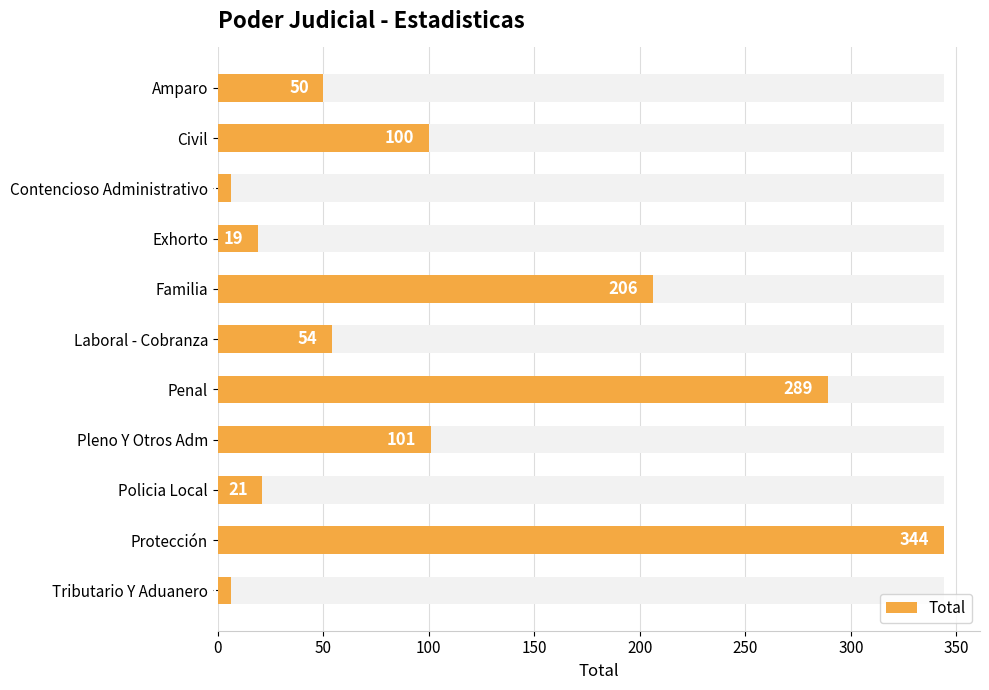

The value at Tributario Y Aduanero is 10. True or false?

False